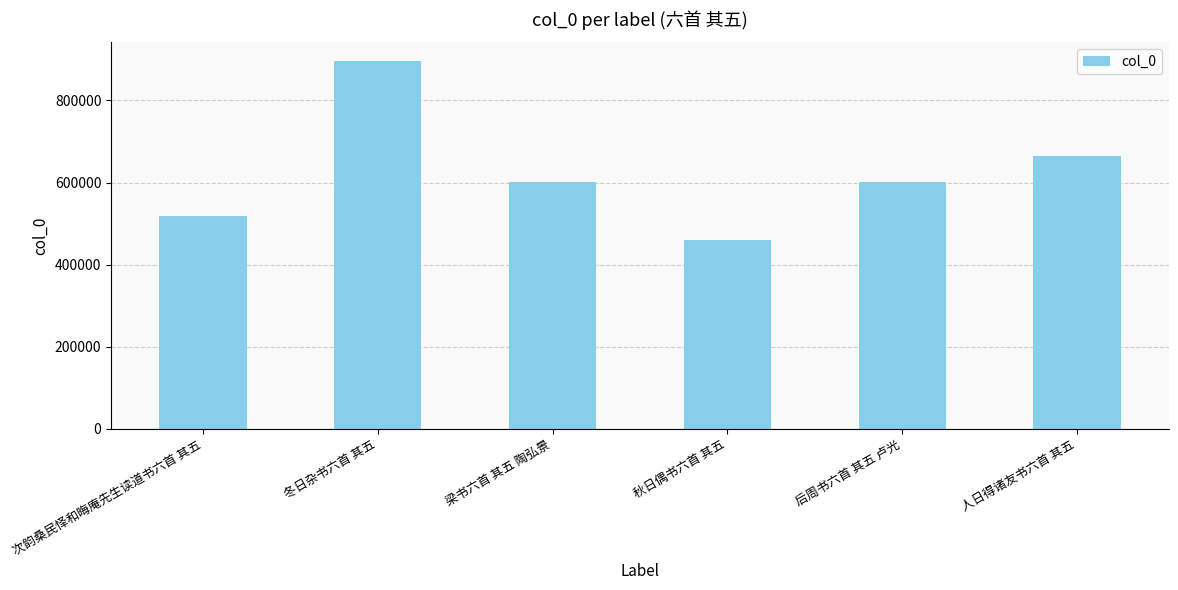

What is the label of the 5th bar from the left?

后周书六首 其五 卢光